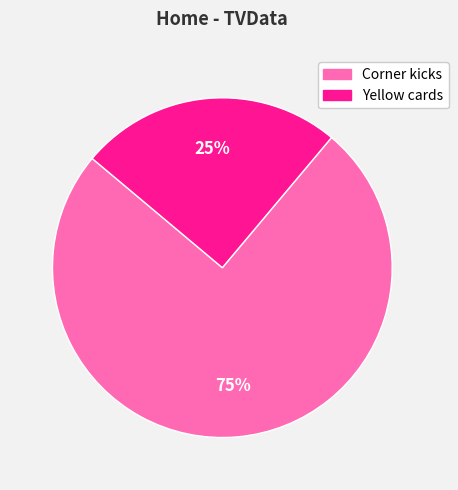

Is the sum of Corner kicks and Yellow cards greater than half?

Yes